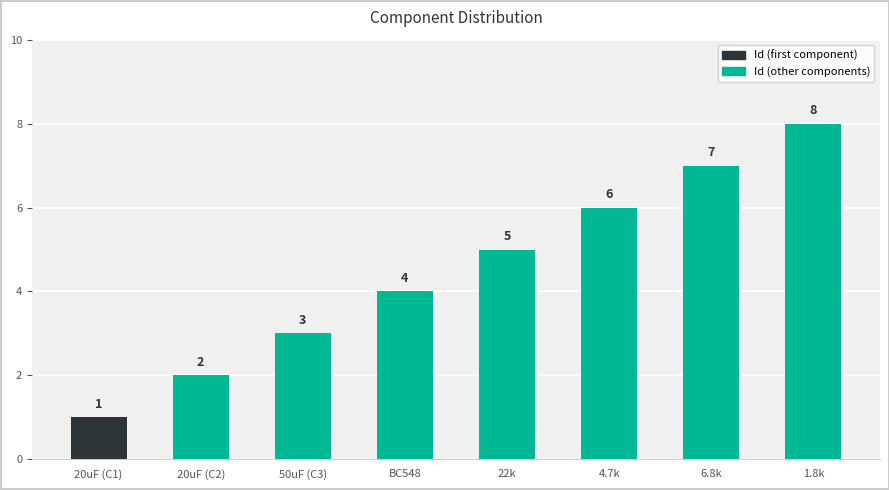

What is the difference between the maximum and minimum values?

7